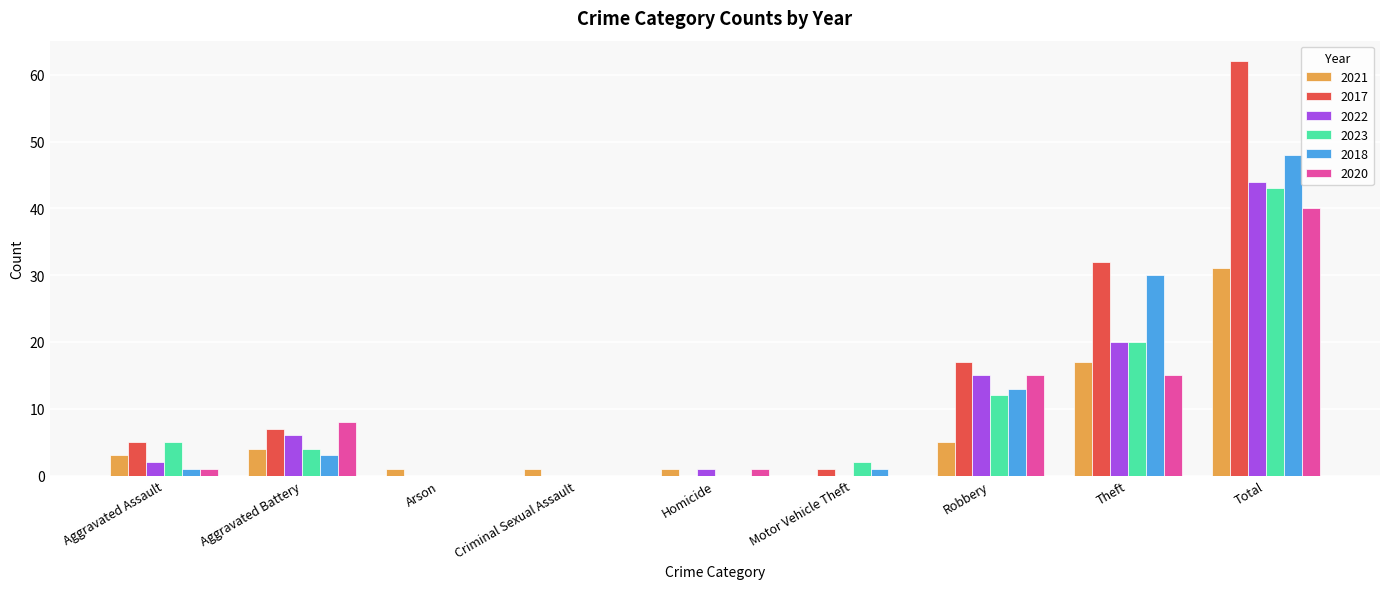

How many distinct data groups are displayed?

6